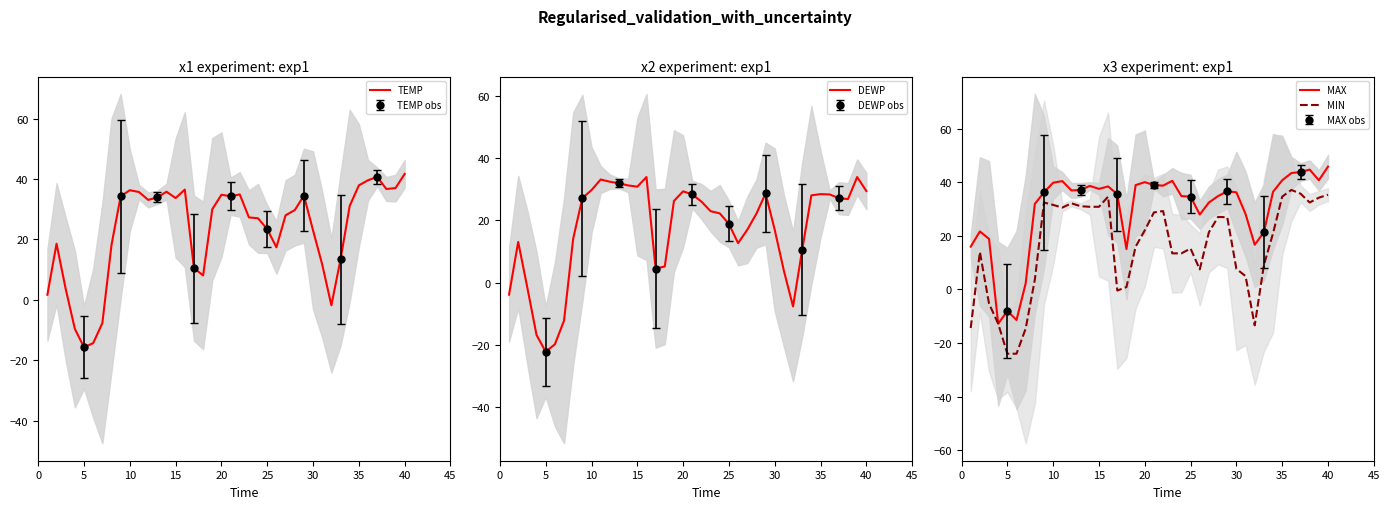

Does the chart have visible grid lines?

No